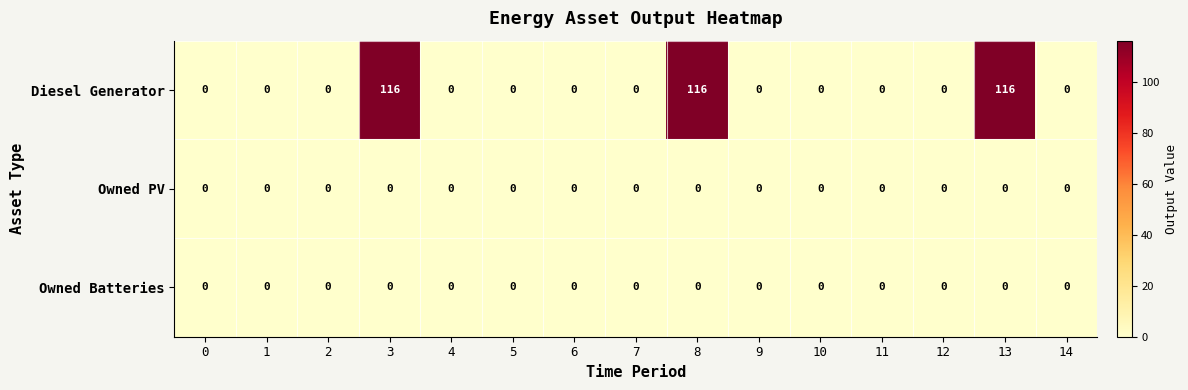

What is the sum of all Diesel Generator values?

348